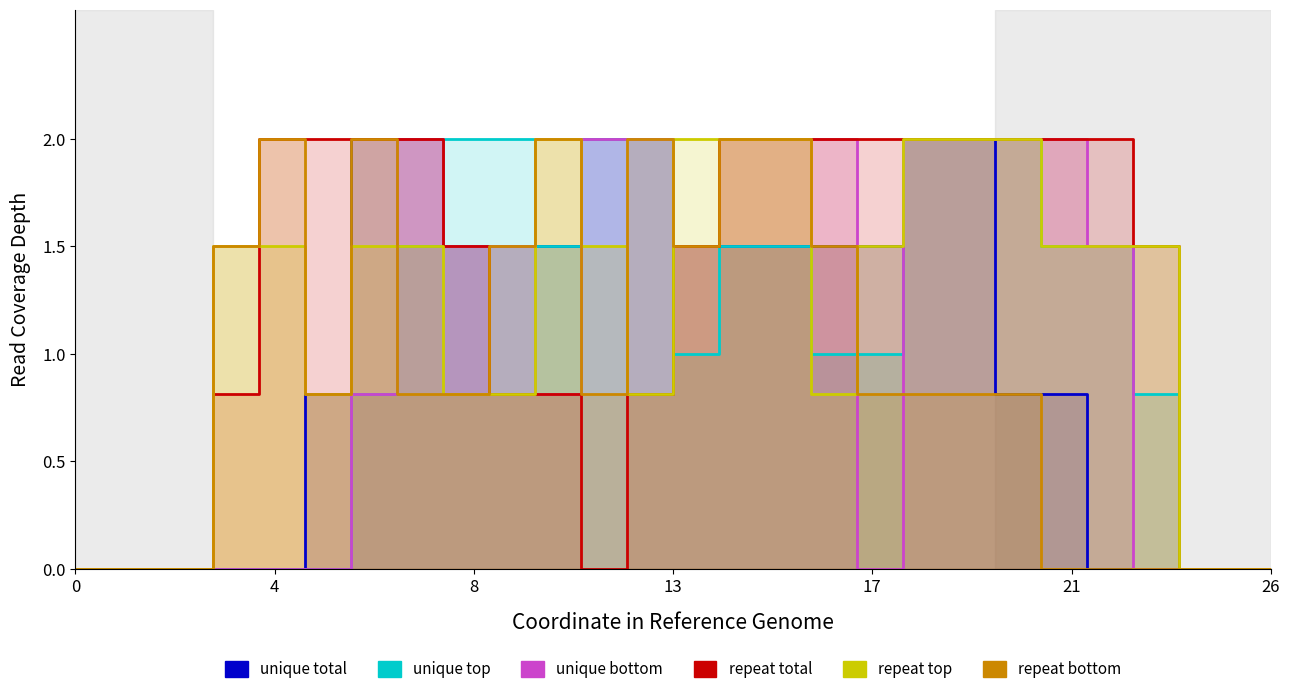

The repeat top series shows 0.2 at 9. True or false?

False